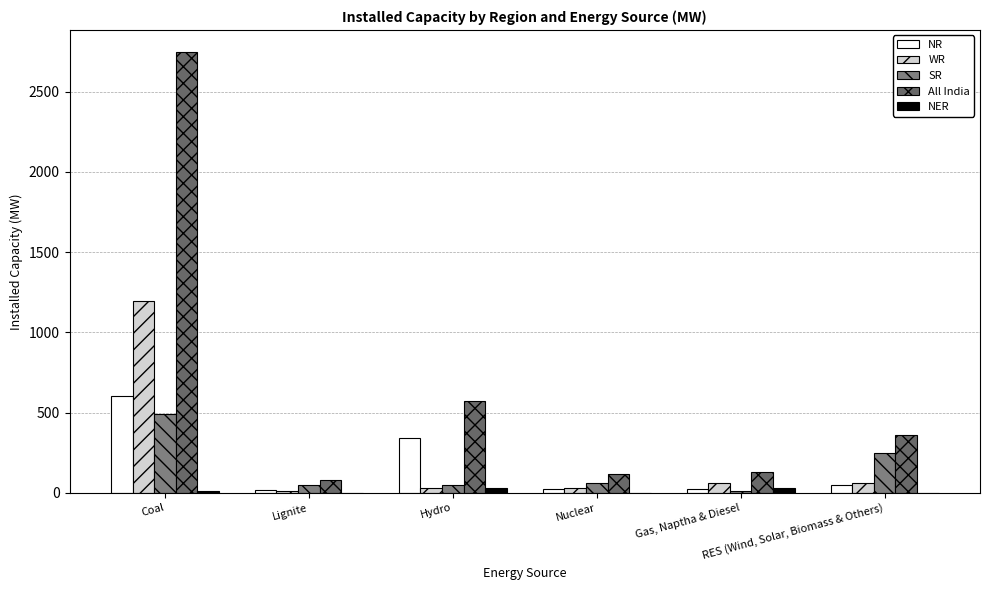

Which series has the largest range (max minus min)?

All India